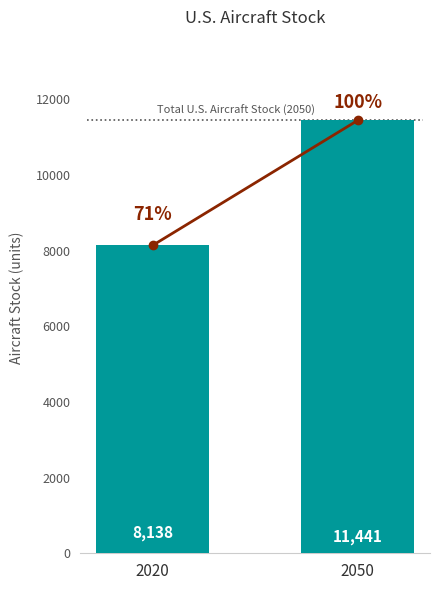

Is it true that the value at 2050 is 15345.6?

False